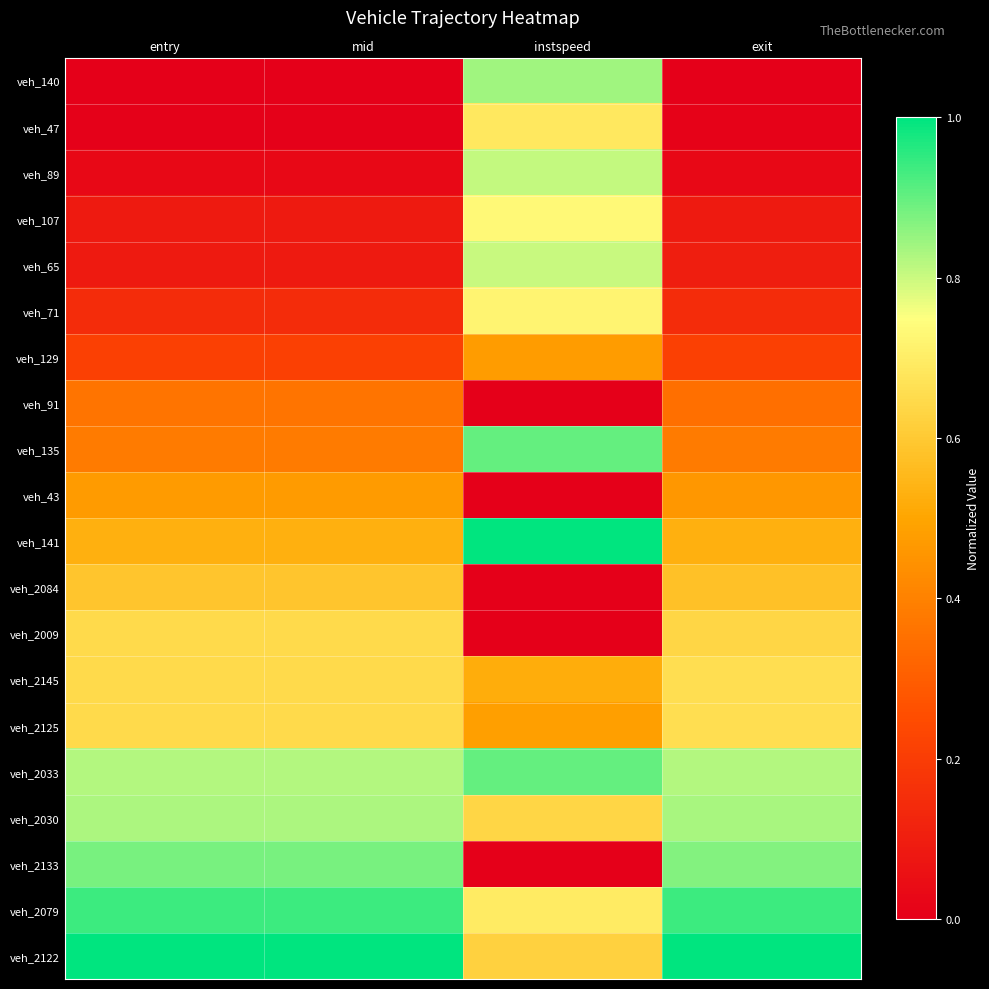

What is the total value across all series at mid?

9.3